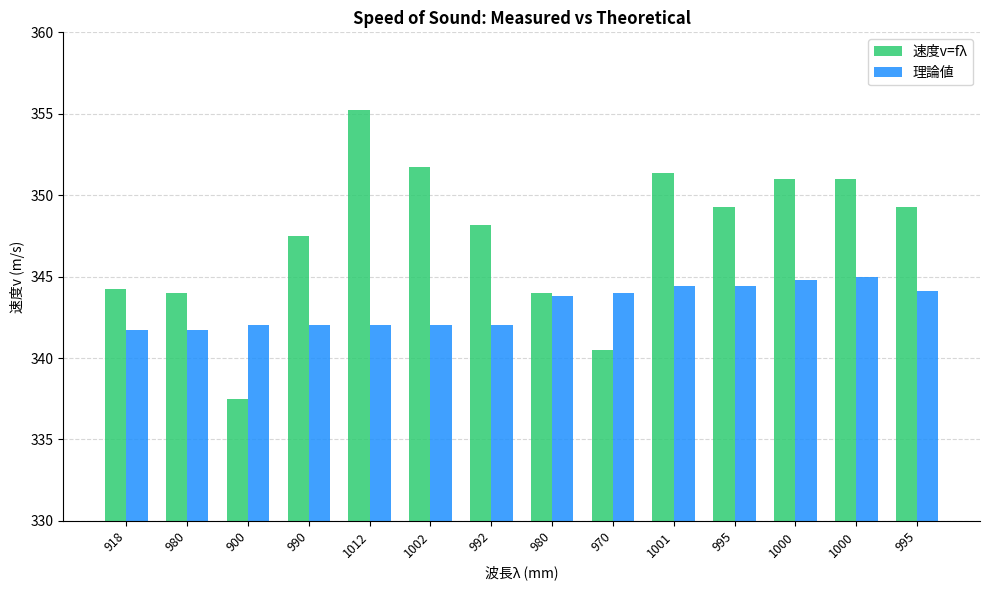

How many data points in 理論値 are above 343?

7